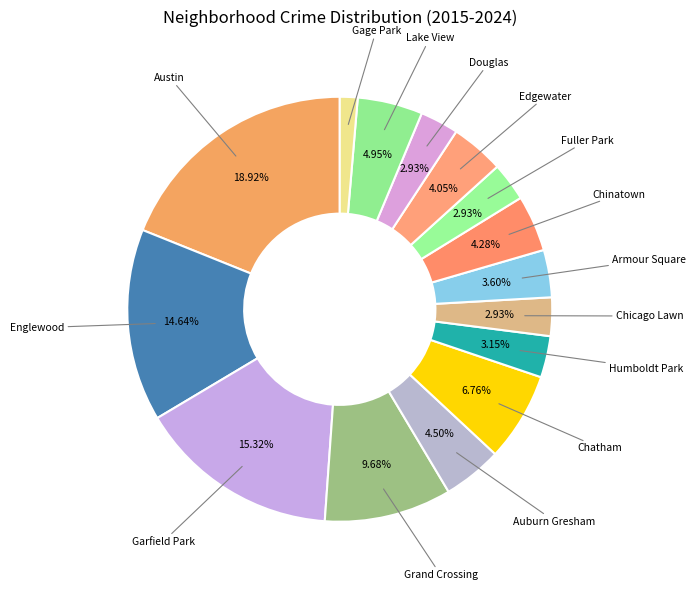

Is there any slice that represents more than half of the pie?

No